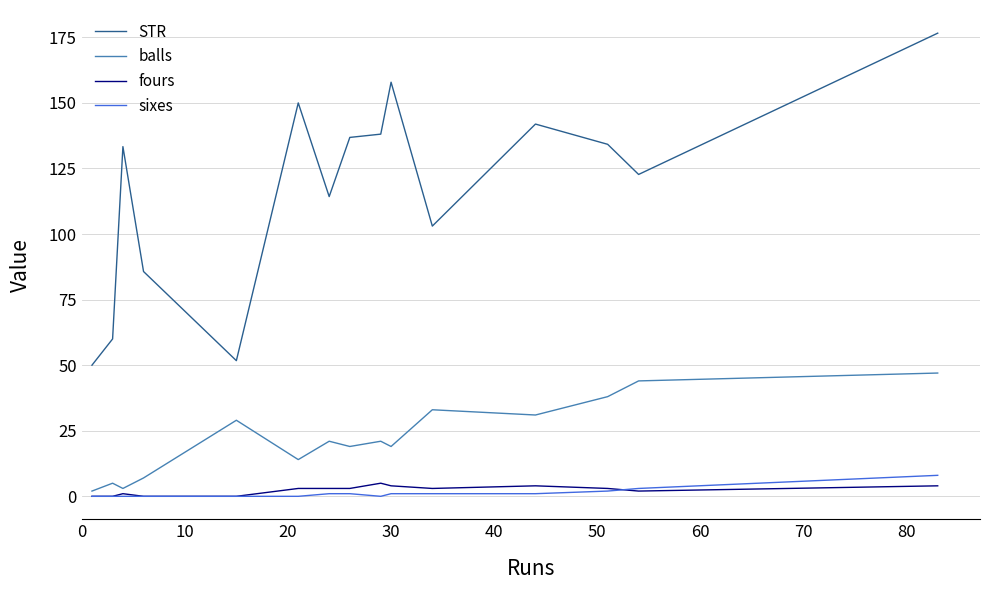

In balls, how many points are higher than both neighbors (excluding endpoints)?

5